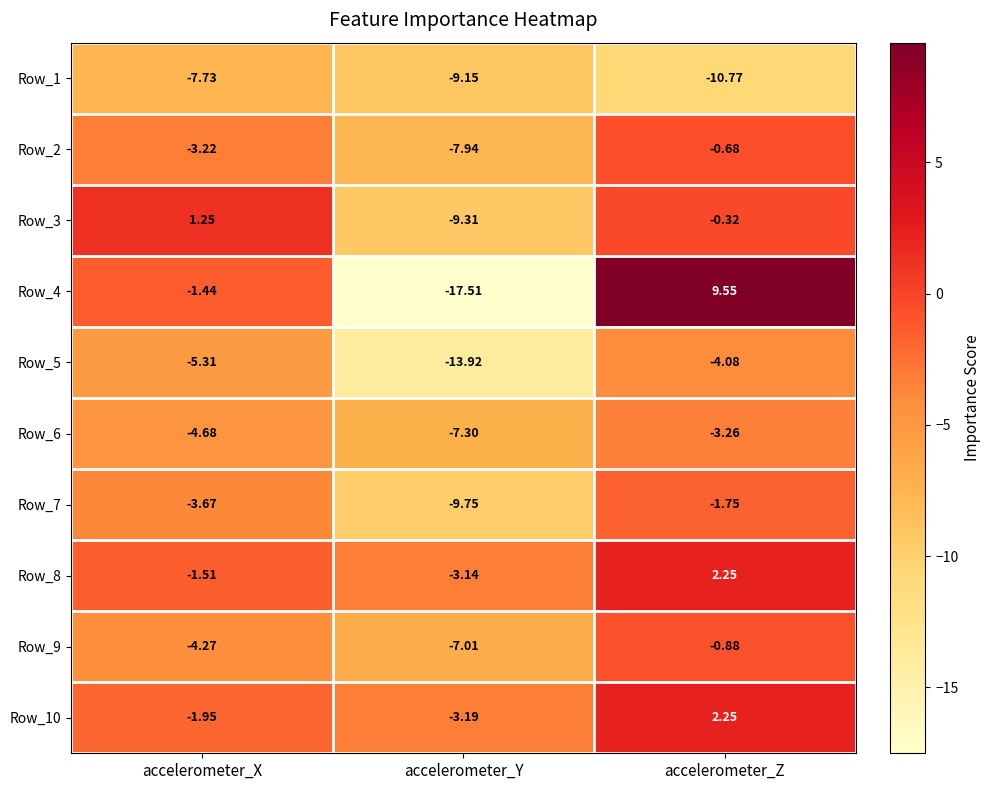

Which category has the lowest value across all series?

accelerometer_Y